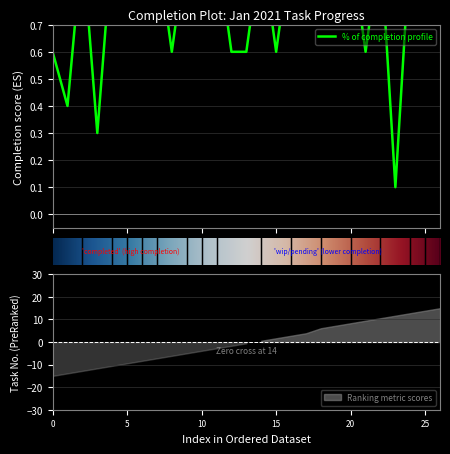

What is the greatest value displayed?

1.0